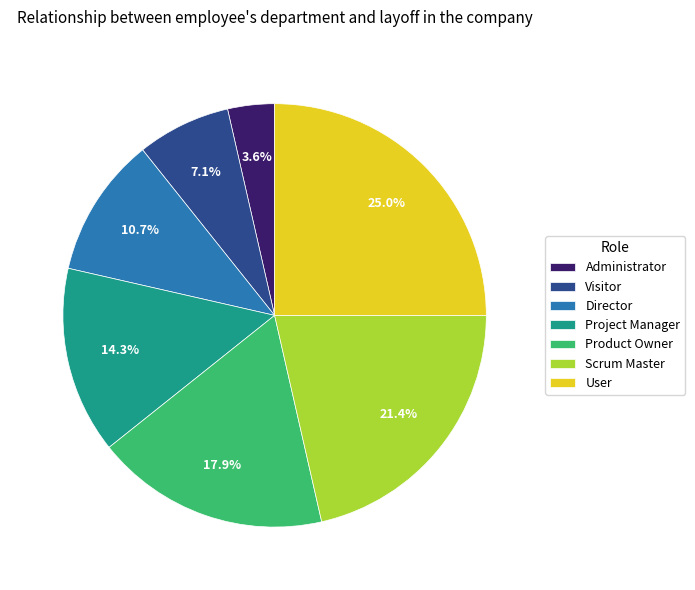

Which category has the biggest portion of the pie?

User